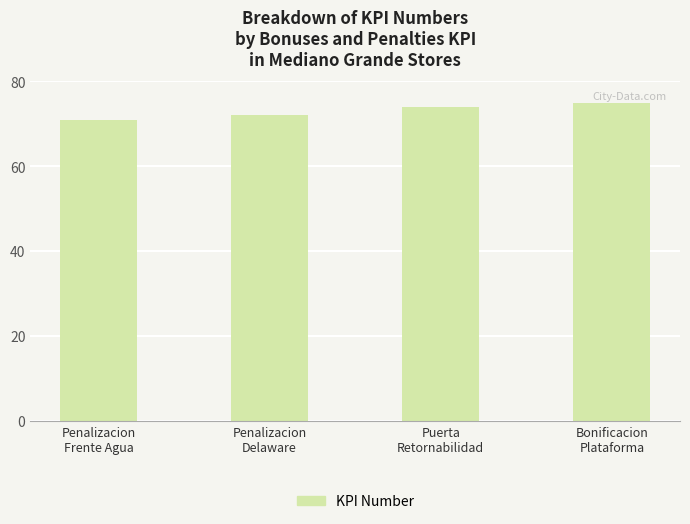

The value at Puerta
Retornabilidad is 51. True or false?

False